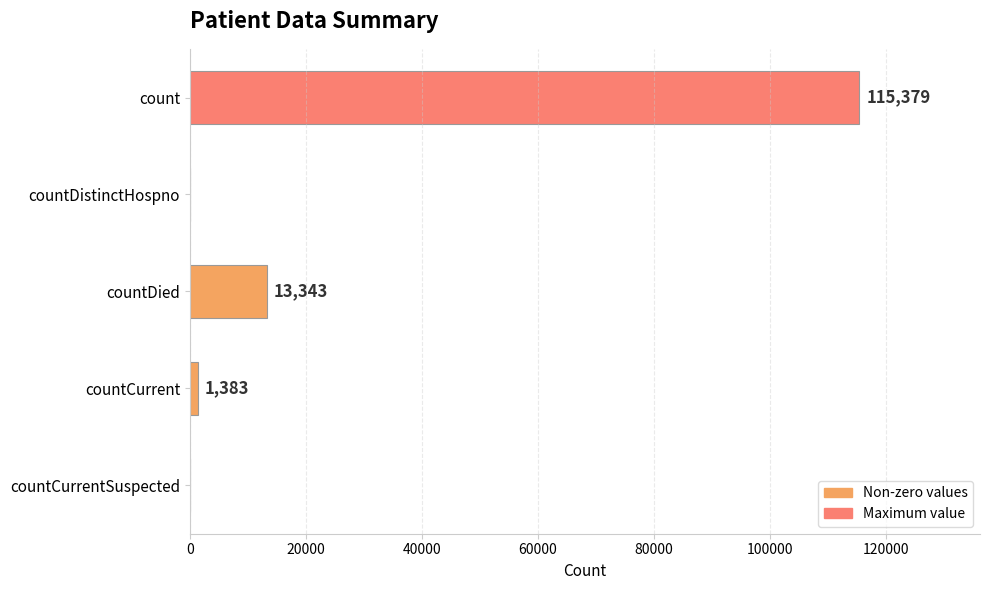

What is the sum of all values?

130105